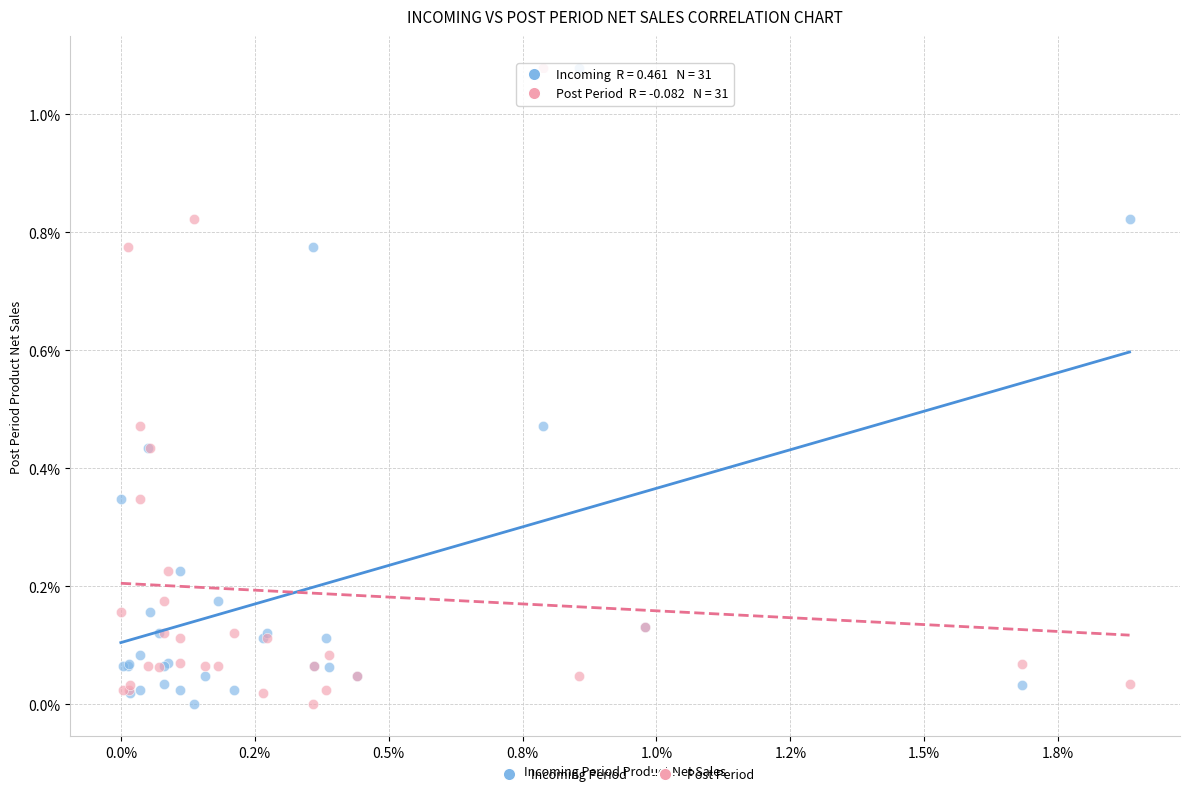

What are all the series names shown in the legend?

Incoming Period, Post Period